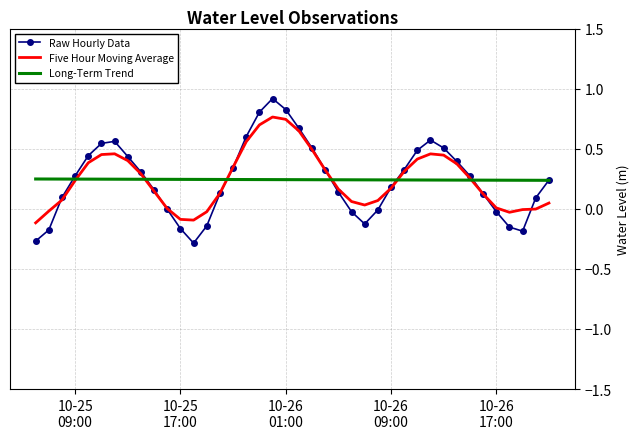

List the series in order of their peak value, highest first.

Raw Hourly Data, Five Hour Moving Average, Long-Term Trend